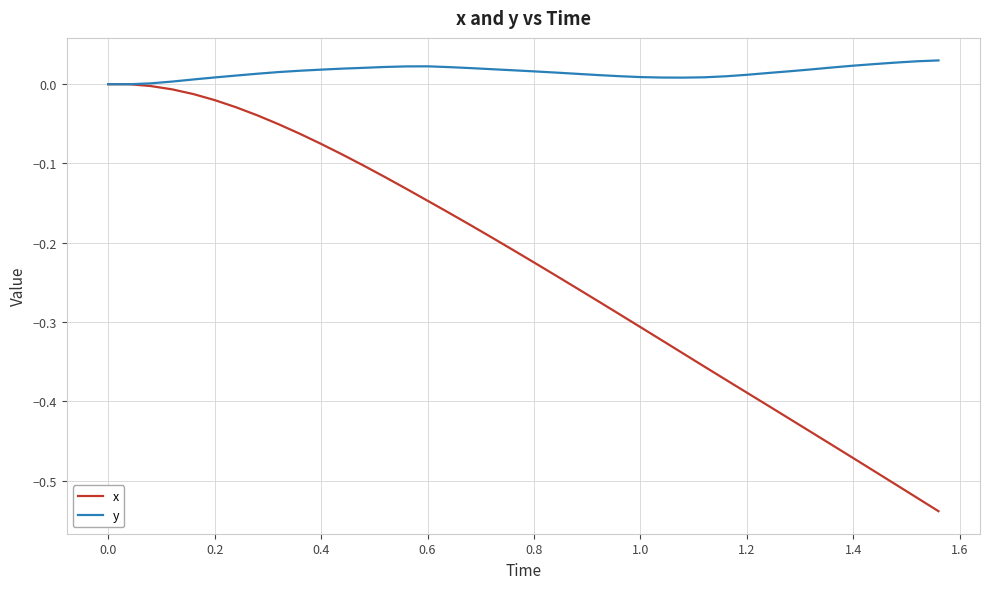

Rank the series by their maximum value, from highest to lowest.

y, x